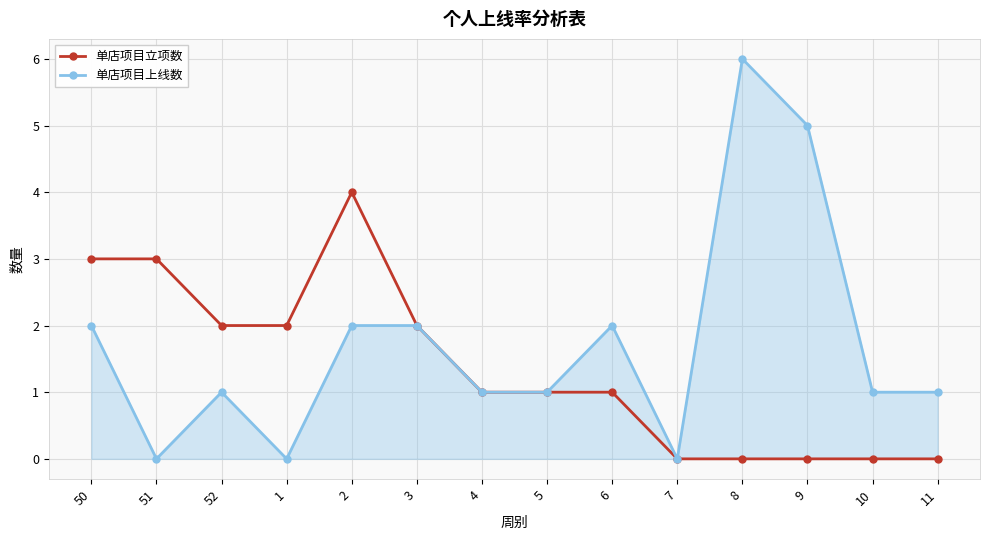

What is the value of the 单店项目上线数 point at the 11th from the left?

6